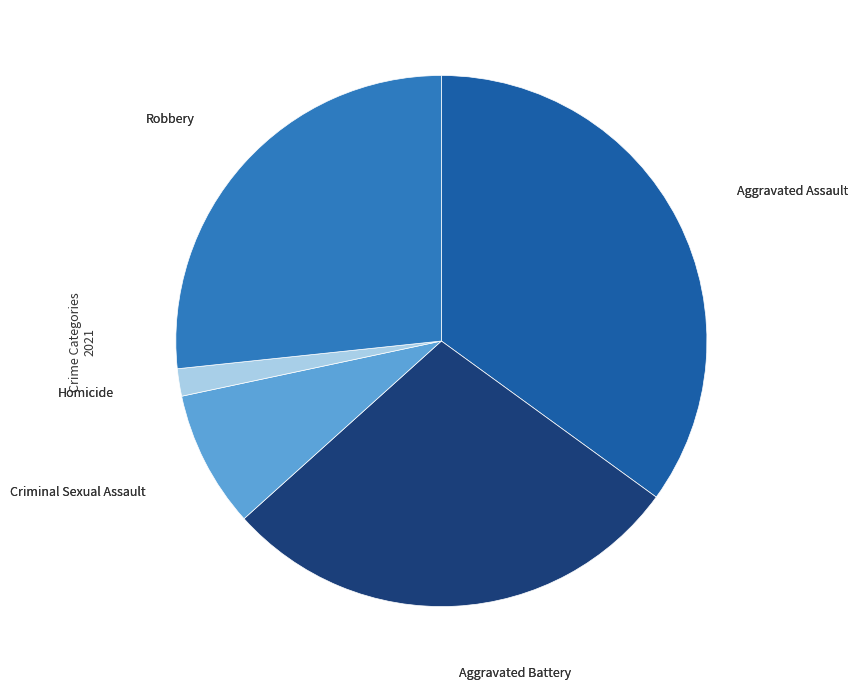

Count the number of slices in the pie.

5